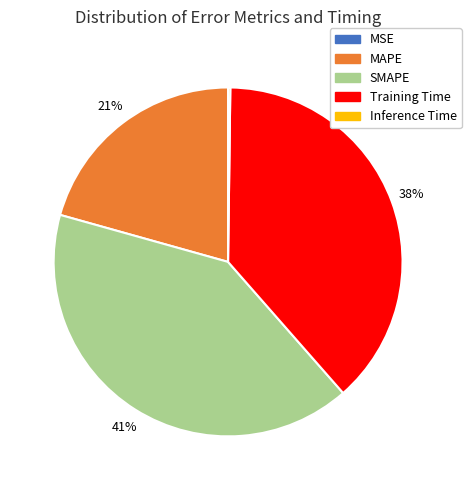

Is Training Time the majority of the pie?

No